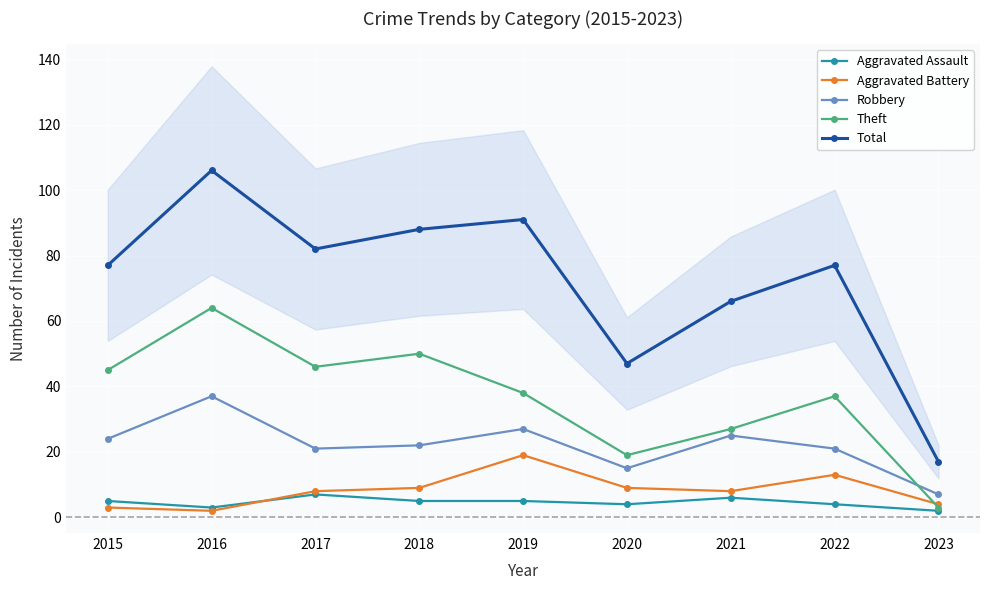

At how many categories does at least one series exceed 95?

1